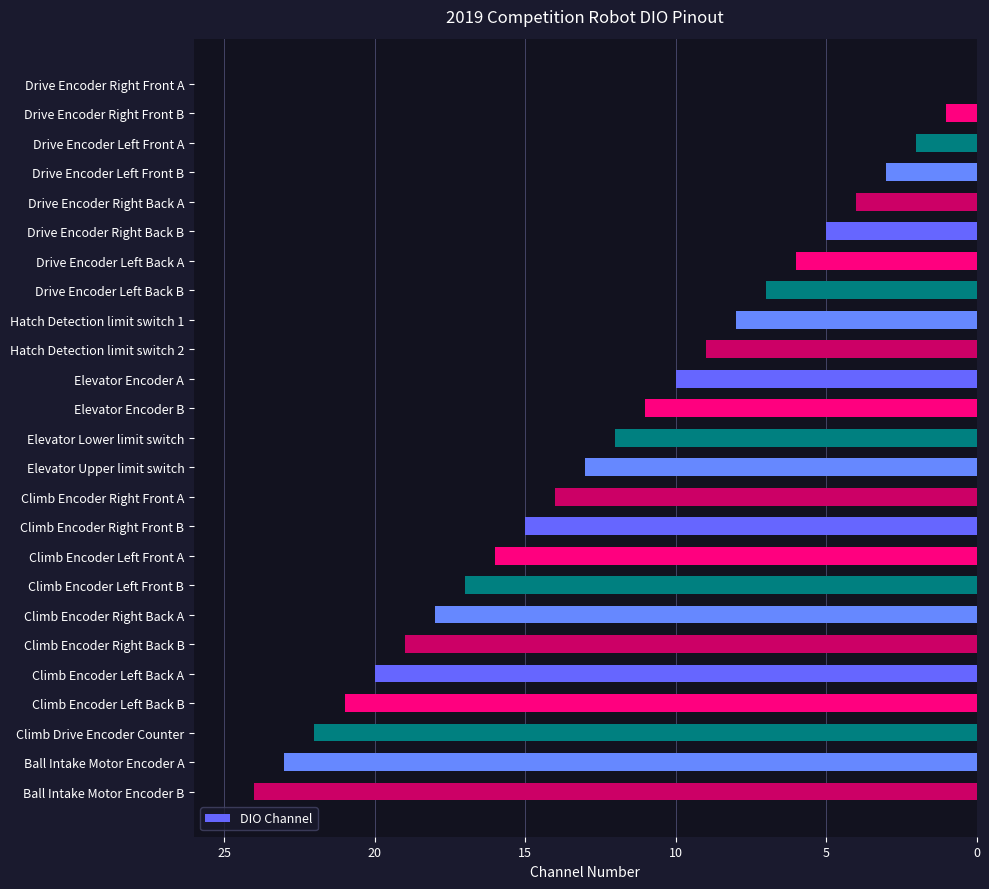

Which label corresponds to the largest value in the chart?

Ball Intake Motor Encoder B